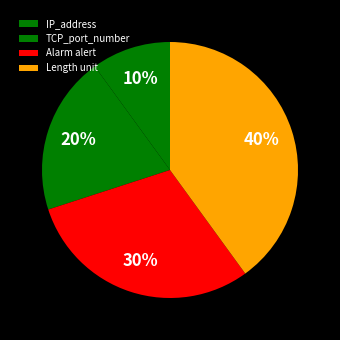

The IP_address slice represents 3% of the pie. True or false?

False